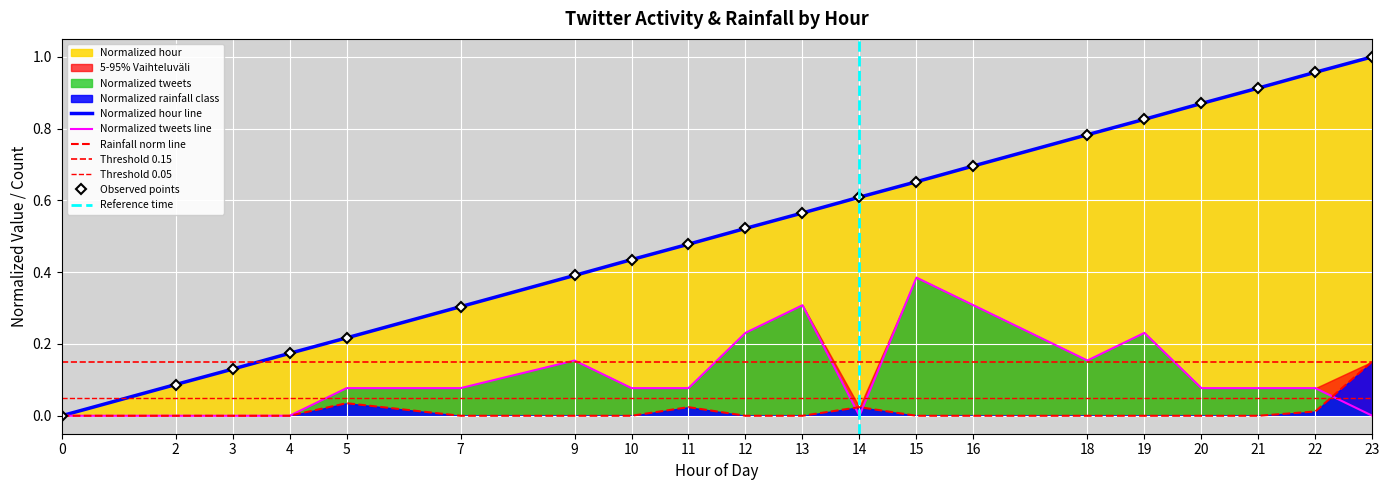

Rank the series by their maximum value, from lowest to highest.

Normalized rainfall class, Normalized tweets, Normalized hour